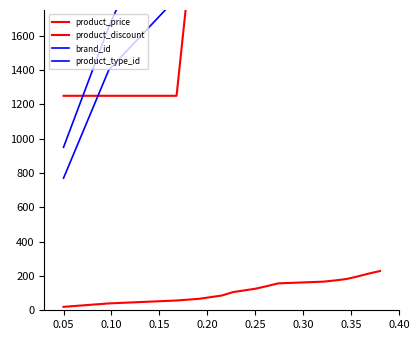

What is the greatest value displayed?

8750.0